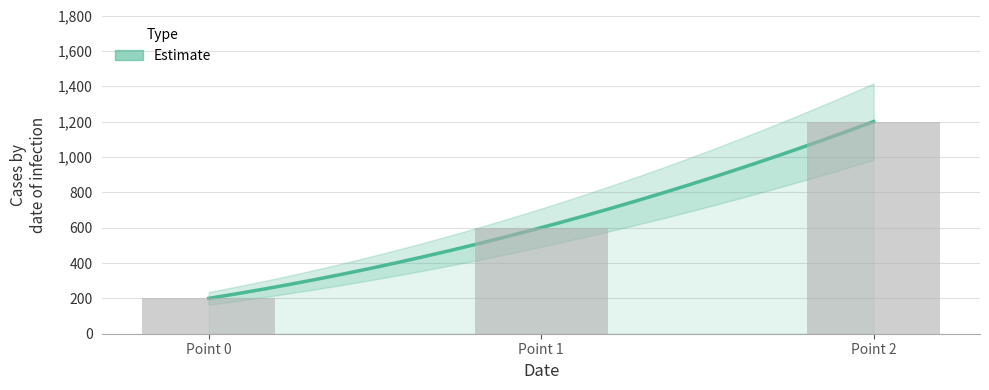

Between Point 0 and Point 1, which is larger?

Point 1